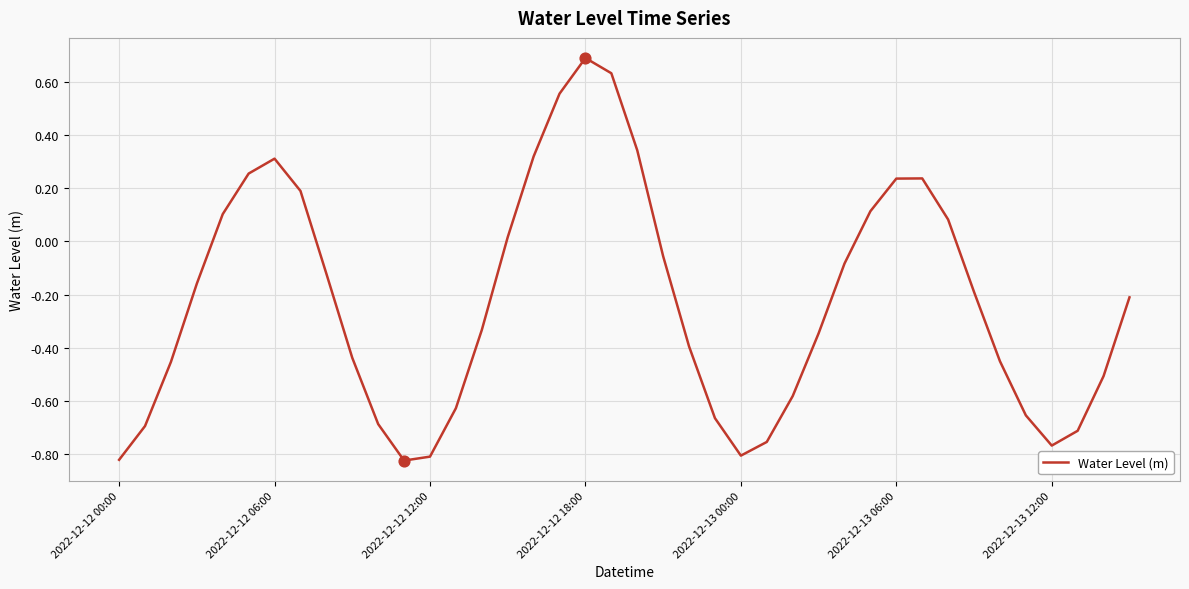

What is the difference between the maximum and minimum values?

1.5